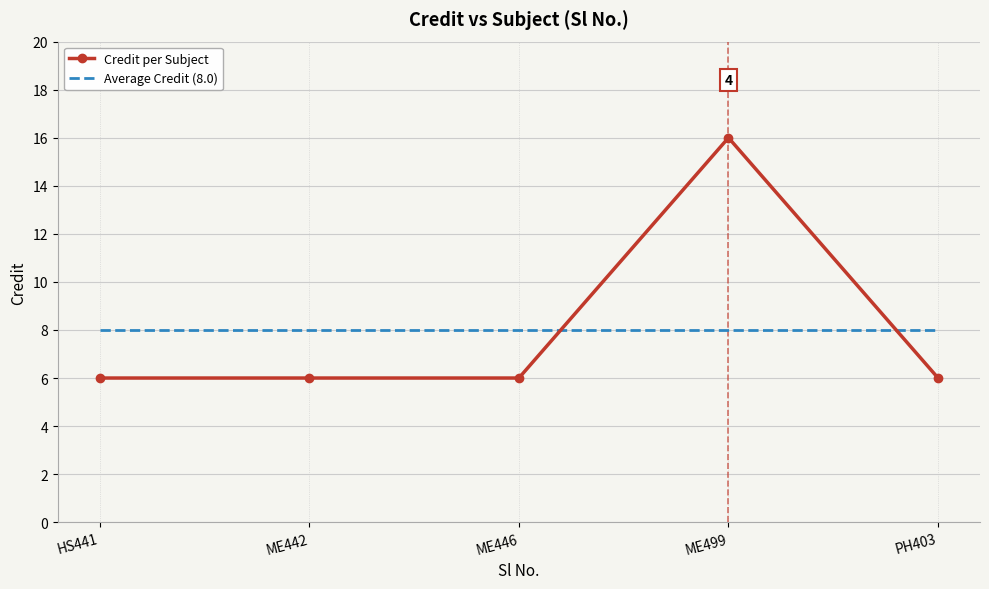

The value of Average Credit (8.0) at PH403 is 5. True or false?

False